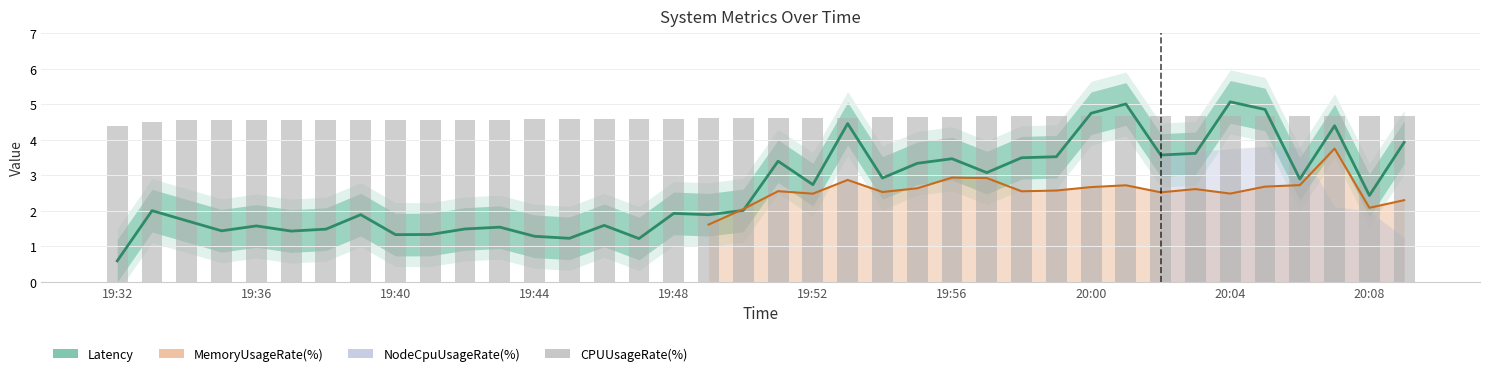

Is it true that the value at 31 is 3.1?

False